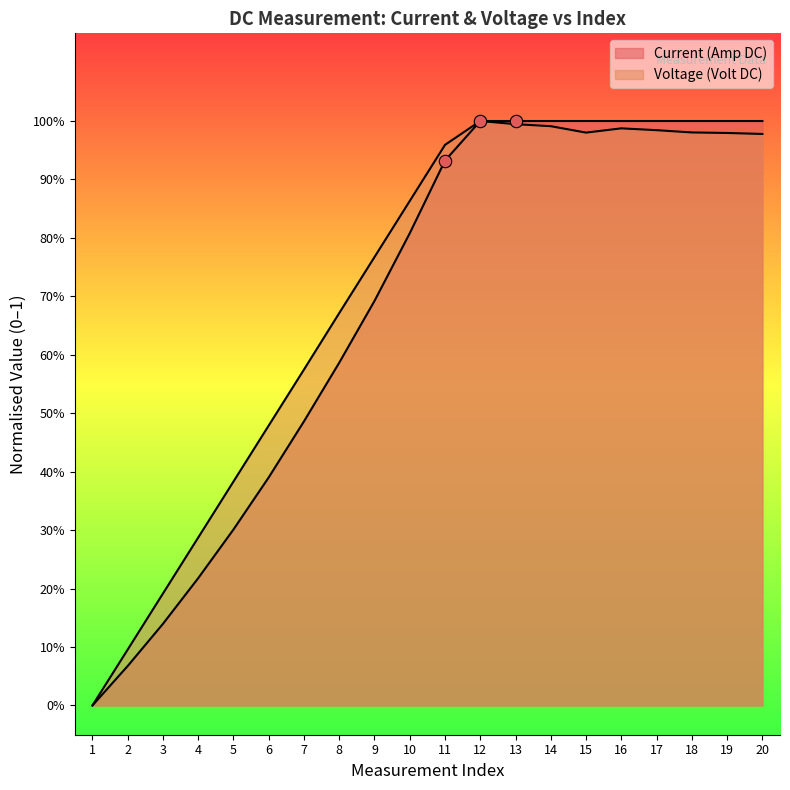

What is the total value across all series at 12?

2.0